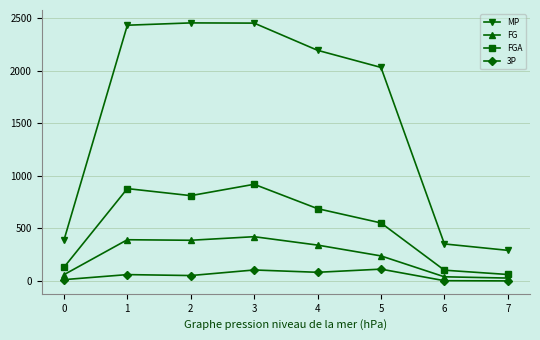

True or false: FG and FGA cross at least once.

False